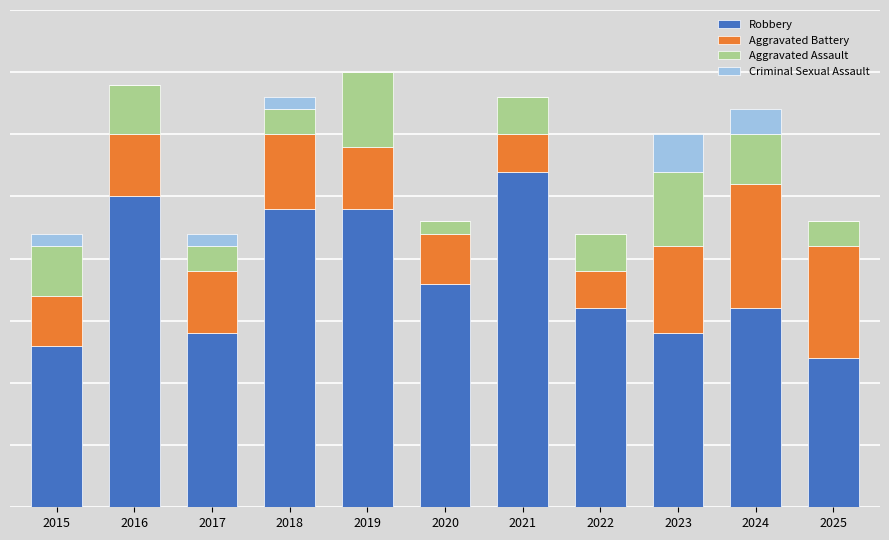

Between 2019 and 2024, which series saw the biggest shift?

Robbery